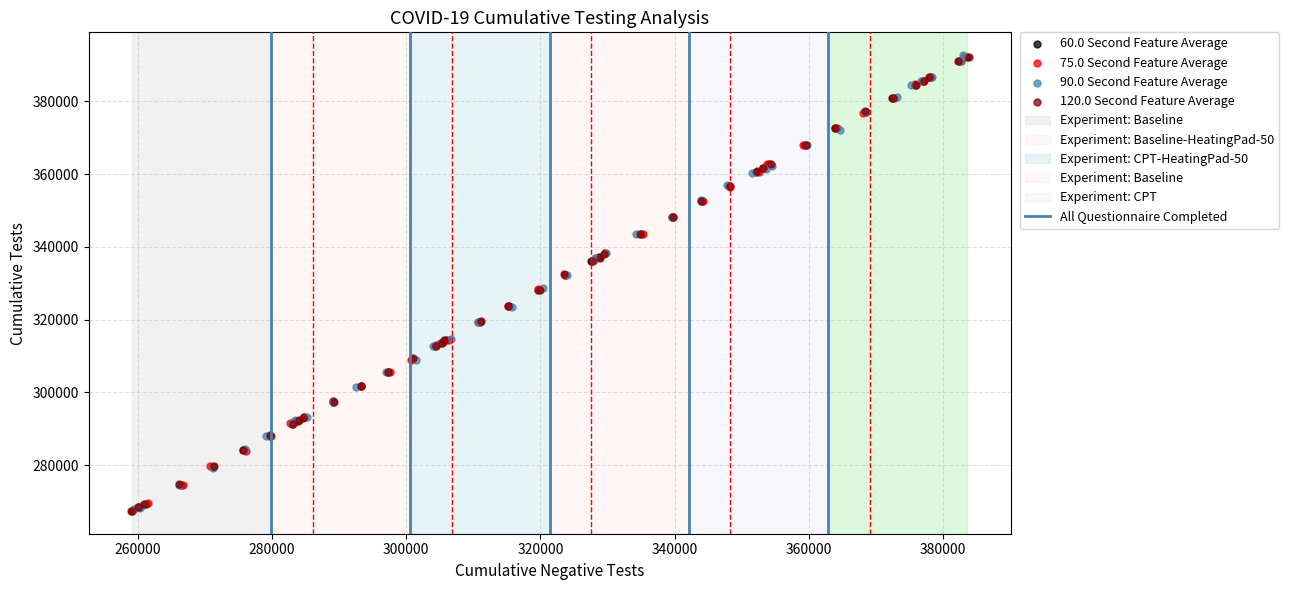

Which series has the largest Y range (max minus min)?

90.0 Second Feature Average